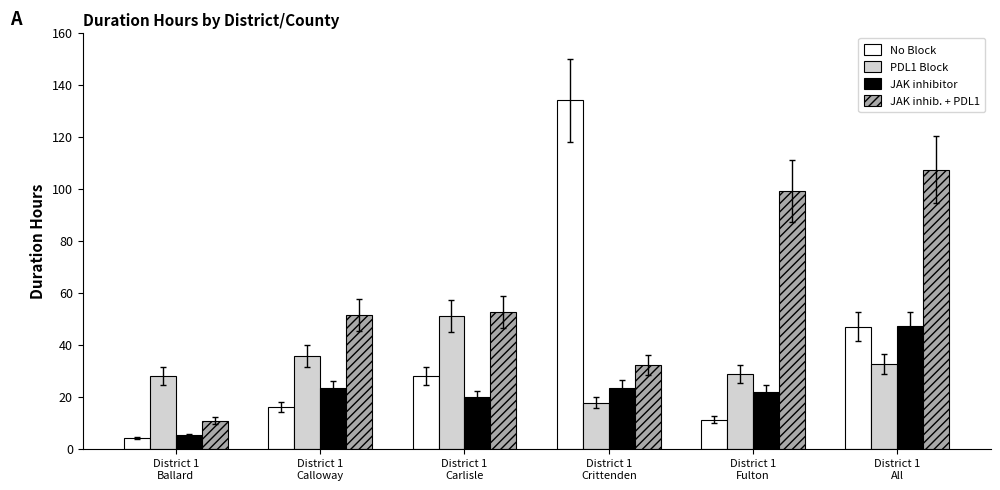

What is the total value across all series at District 1
Ballard?

48.0